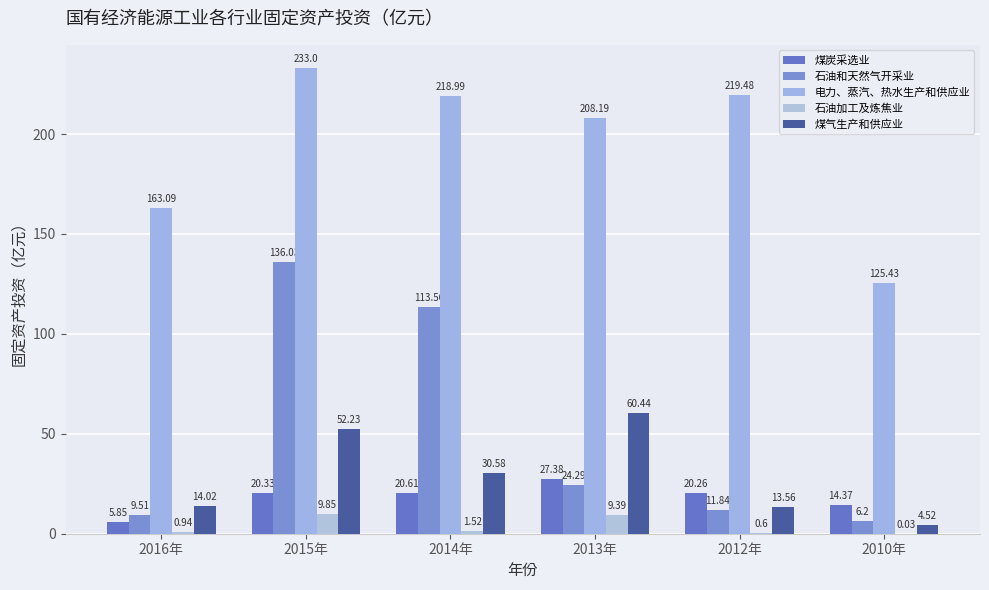

How many series are shown in this chart?

5